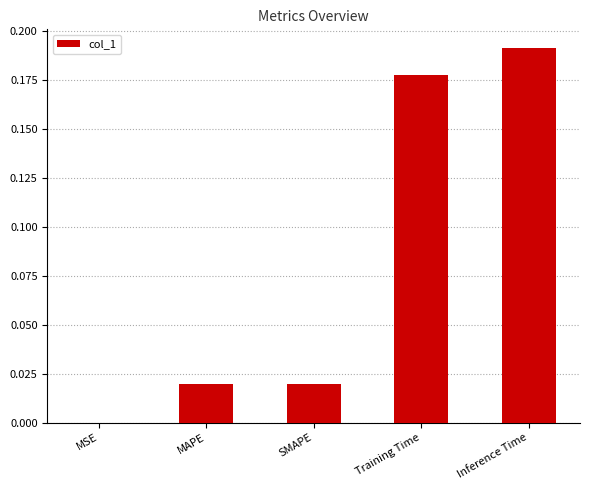

What is the sum of all values?

0.4